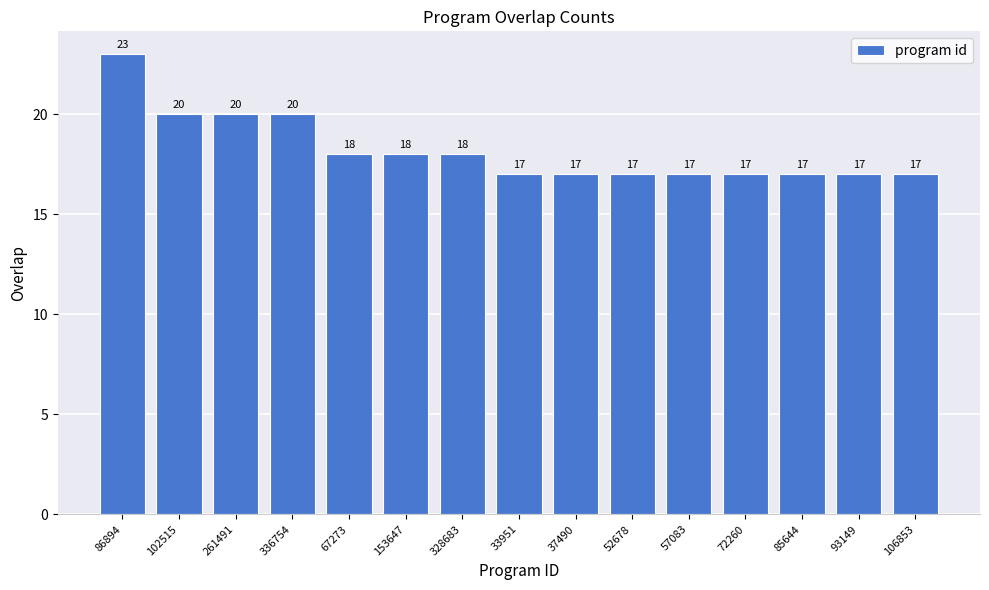

What is the label of the 15th bar from the right?

86894